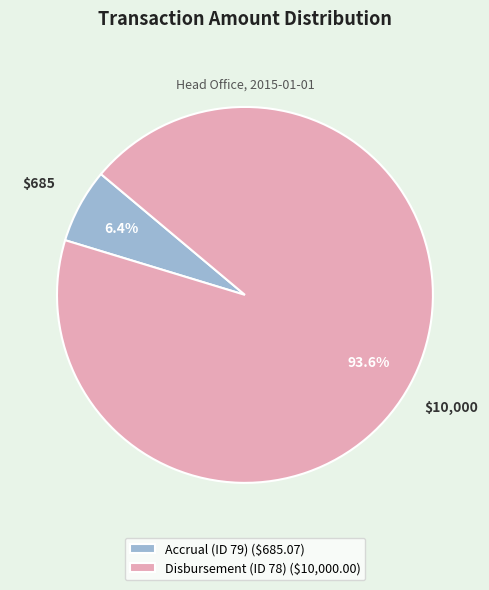

Is there a majority slice in this chart?

Yes